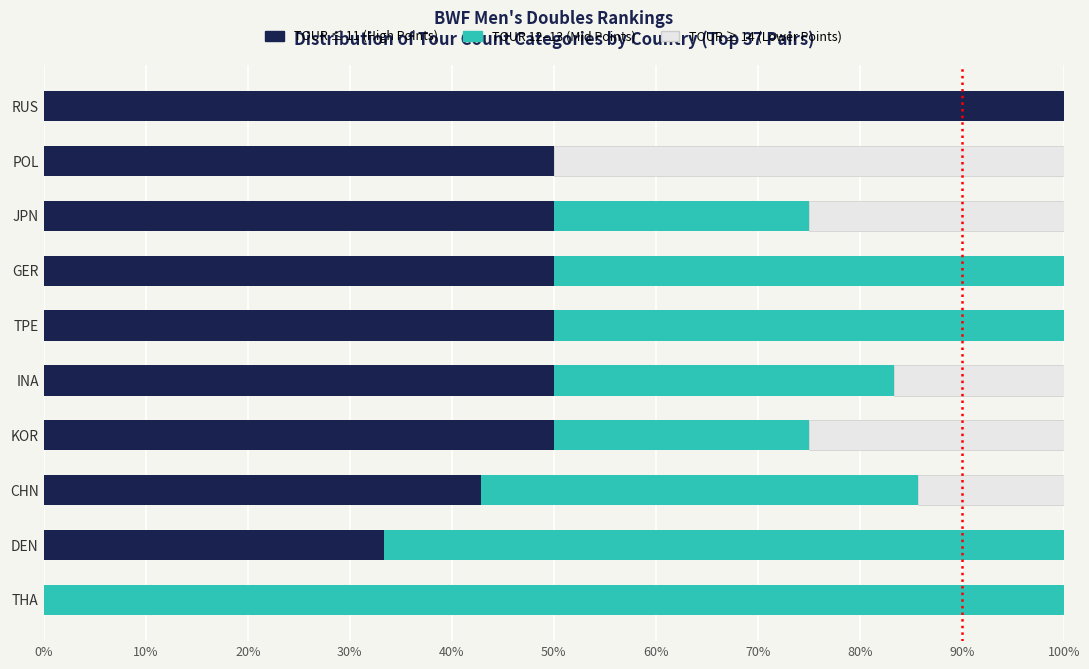

What is the total value across all series at TPE?

100.0